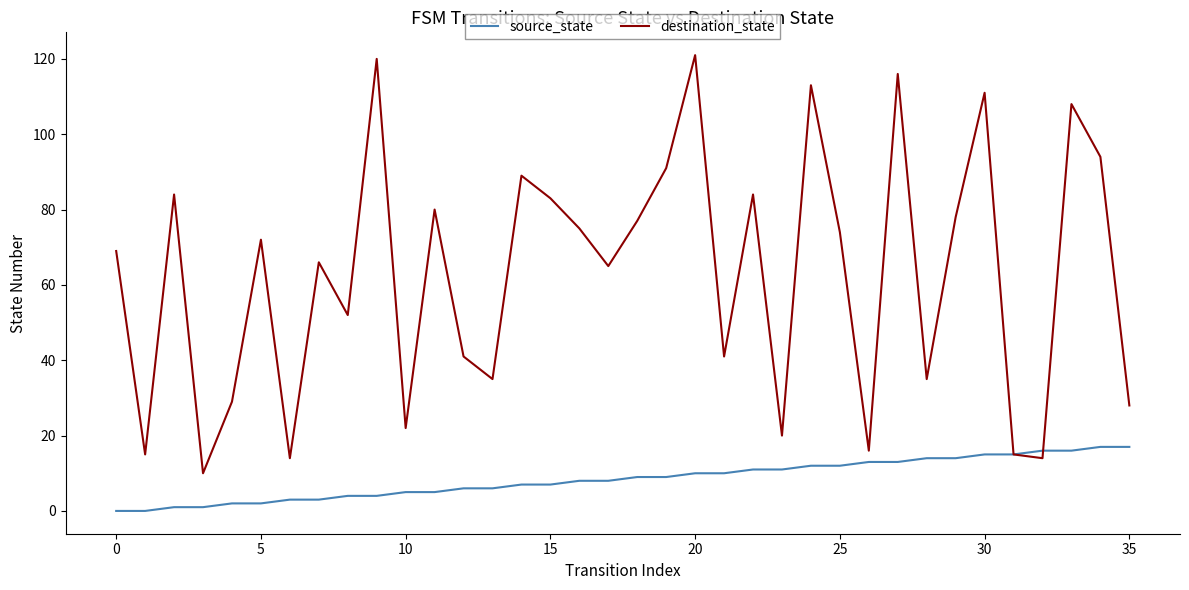

Which series ends up on top after the final intersection of destination_state and source_state?

destination_state